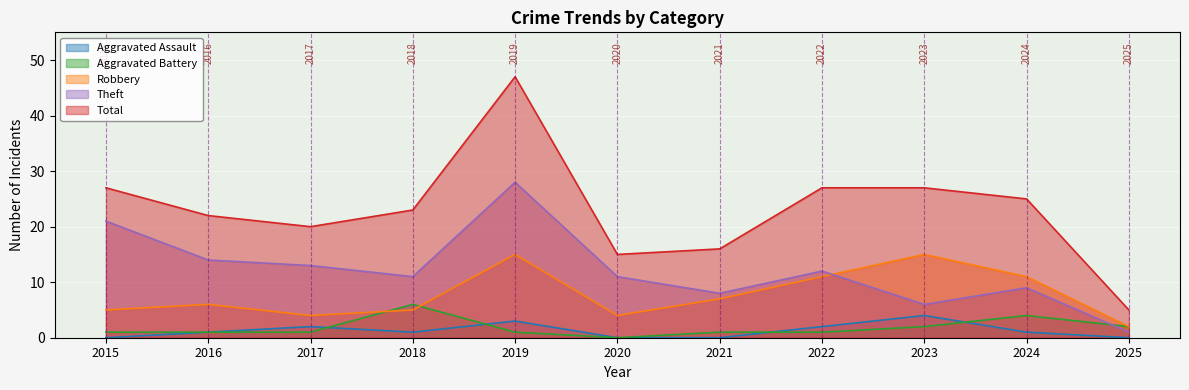

Which has a higher value, 2016 or 2015?

2016